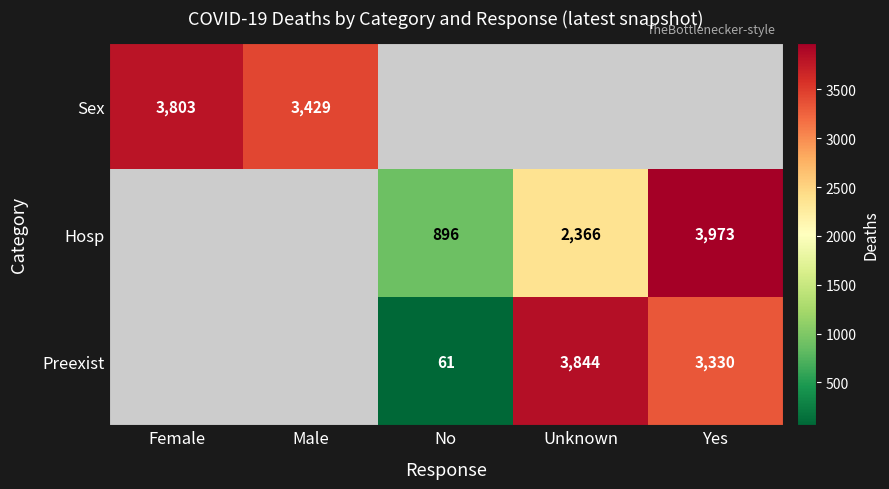

True or false: Sex has a value of 990 at Male.

False